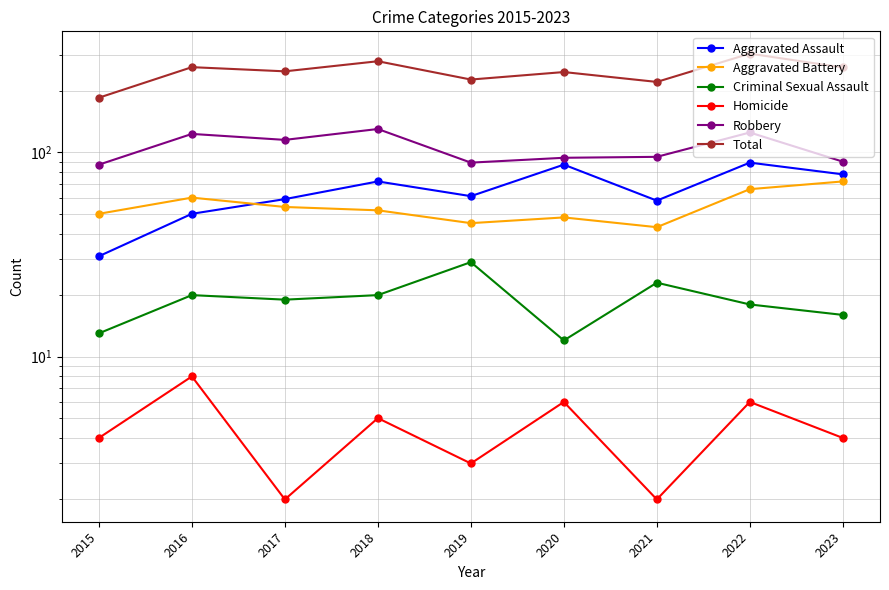

What value does the Homicide series have at 2016?

8